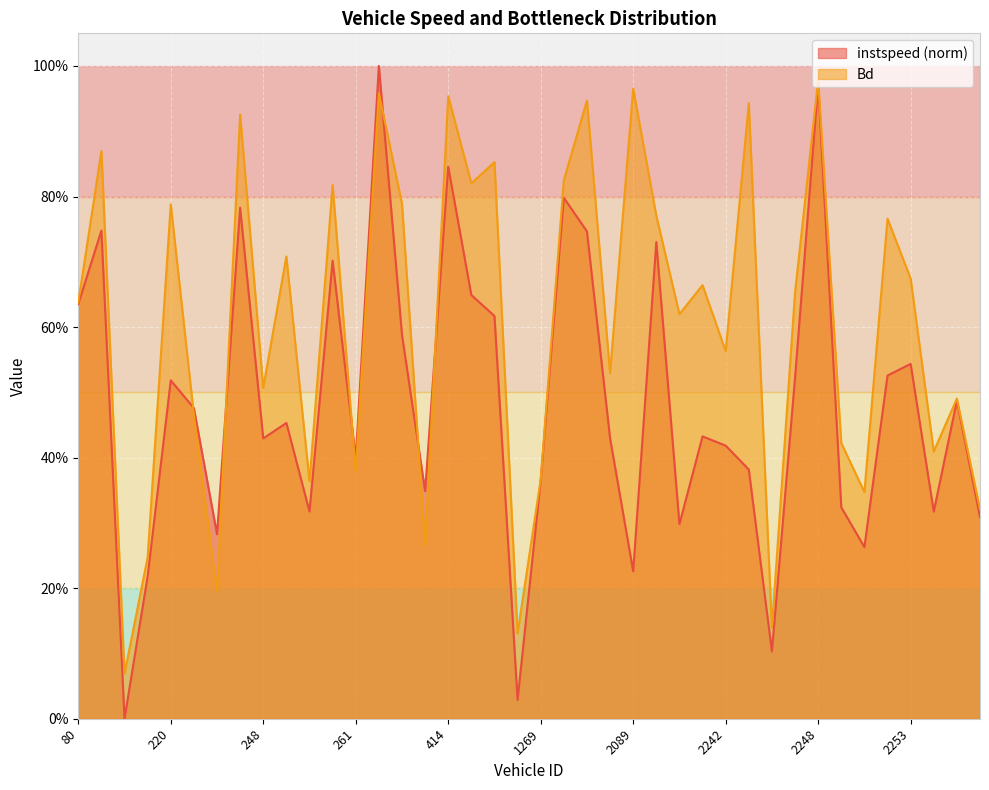

Which series has the largest total across all categories?

Bd